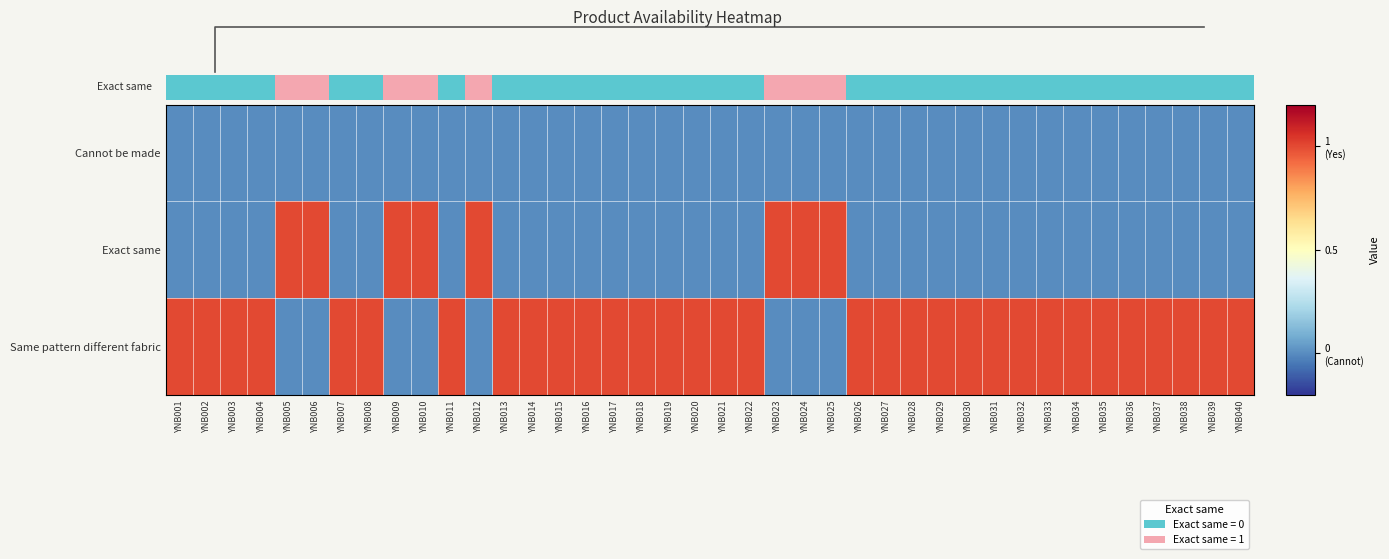

How many values in the Same pattern different fabric series are below 1?

8